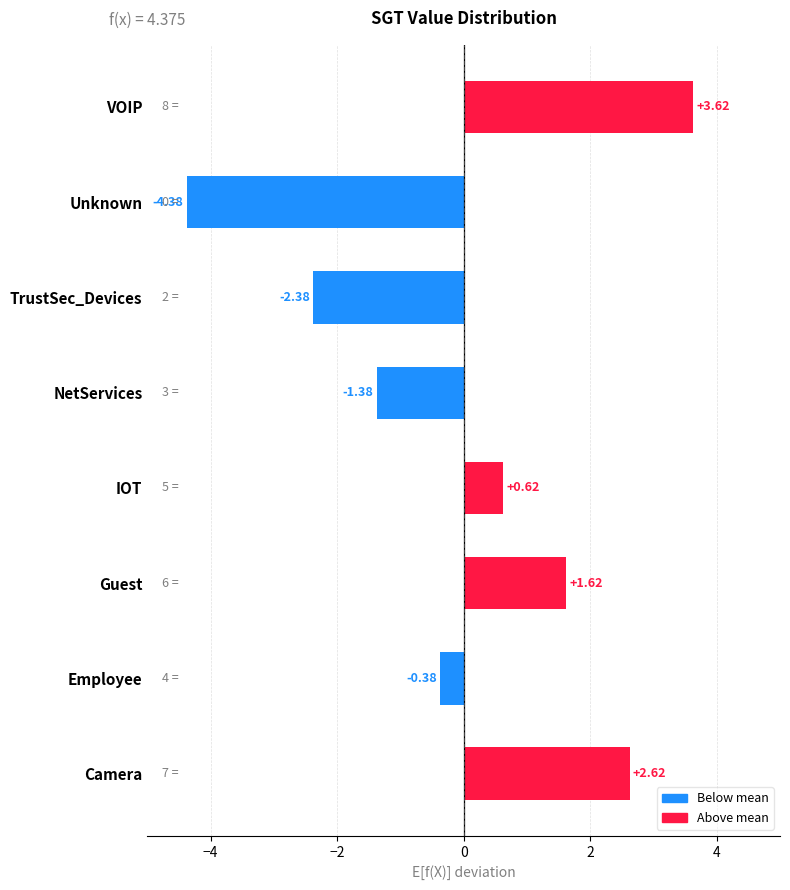

List the labels in order of value, largest first.

VOIP, Camera, Guest, IOT, Employee, NetServices, TrustSec_Devices, Unknown